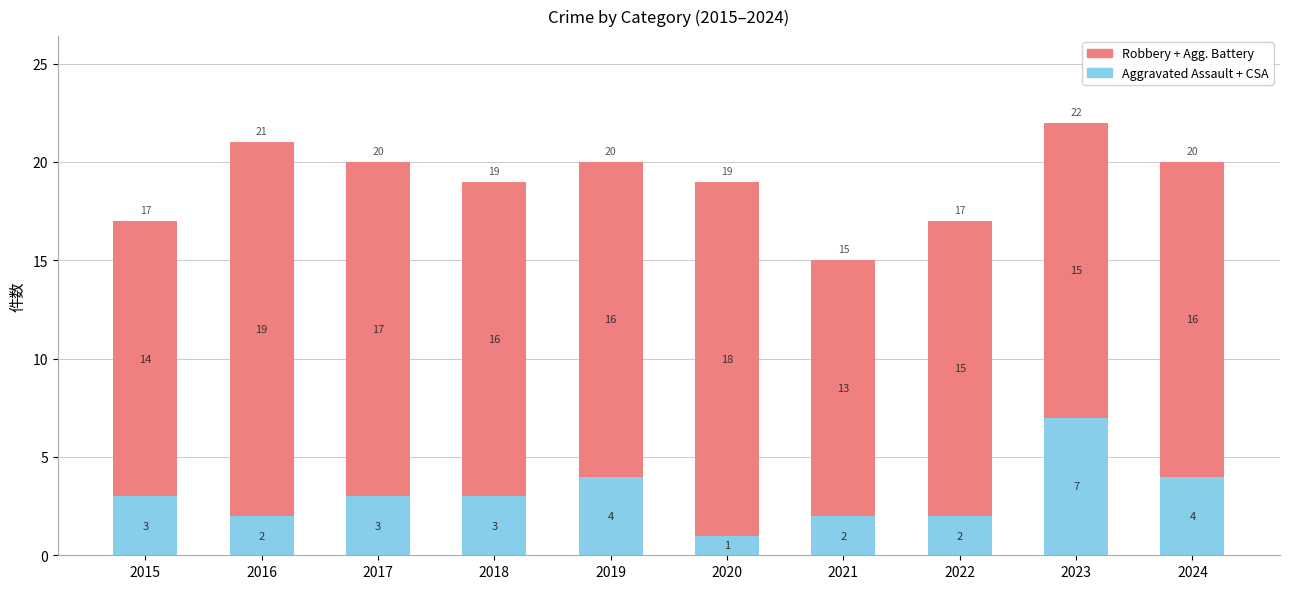

Does the chart contain stacked bars?

Yes